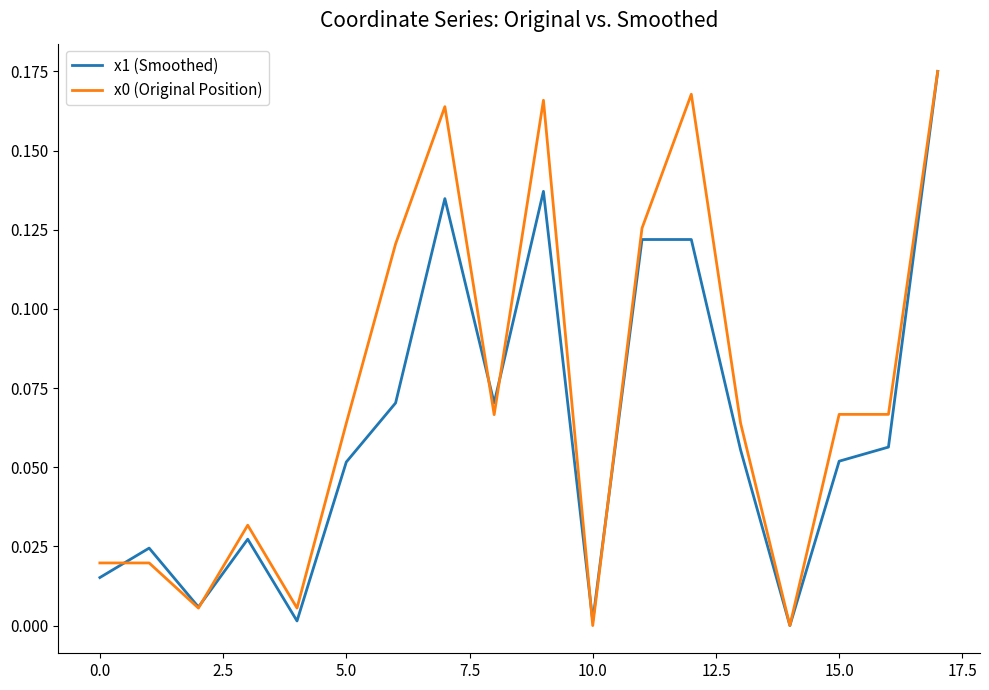

Rank the series by their average value, from lowest to highest.

x1 (Smoothed), x0 (Original Position)